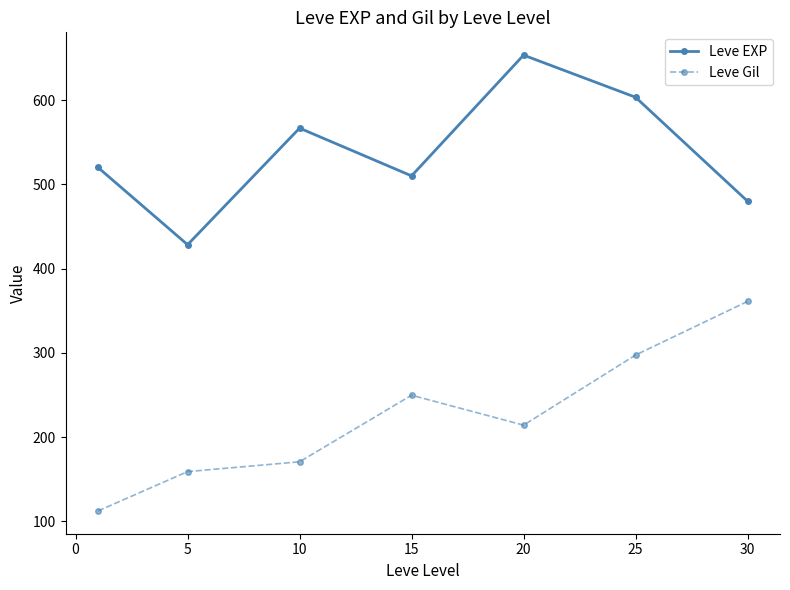

In Leve EXP, how many points are lower than both neighbors (excluding endpoints)?

2